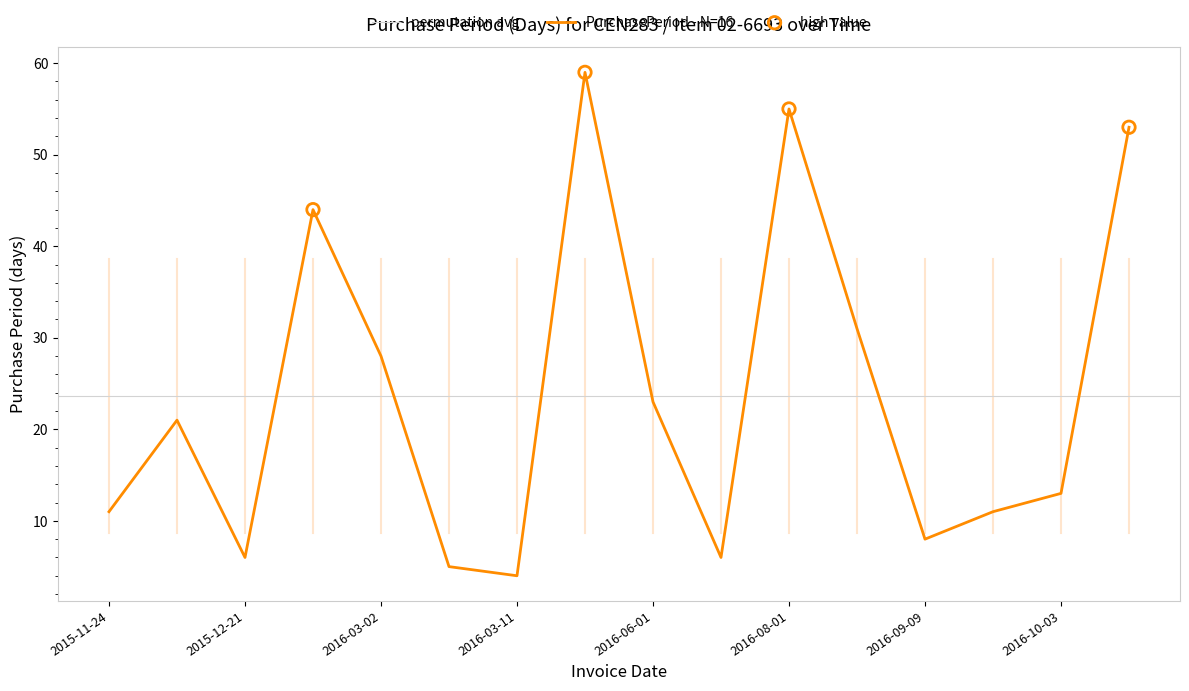

What is the ratio of the value at 2016-09-01 to the value at 2015-12-21?

5.2